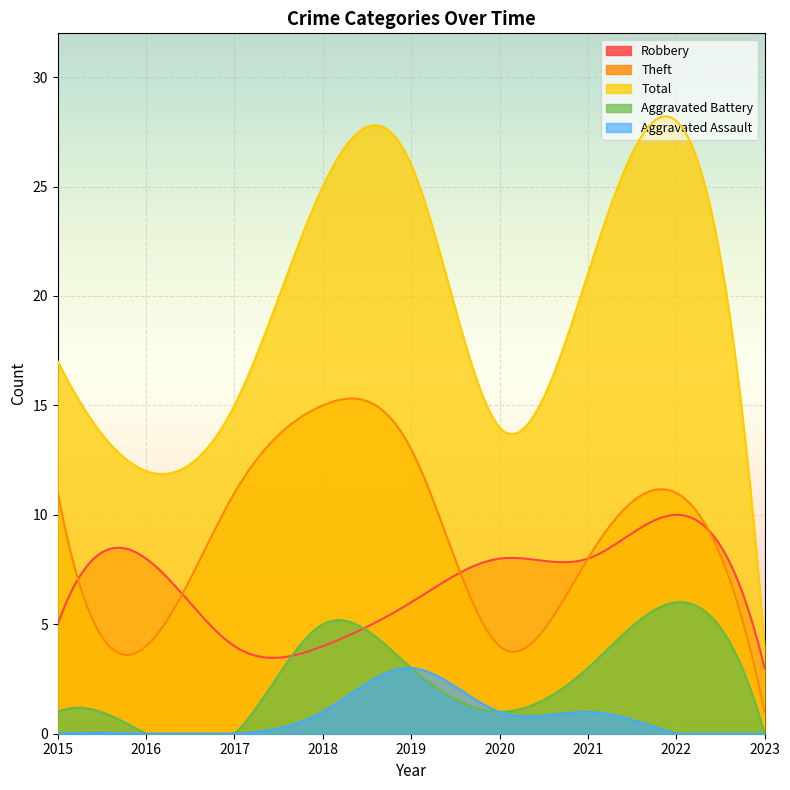

List the series in order of their peak value, highest first.

Total, Theft, Robbery, Aggravated Battery, Aggravated Assault